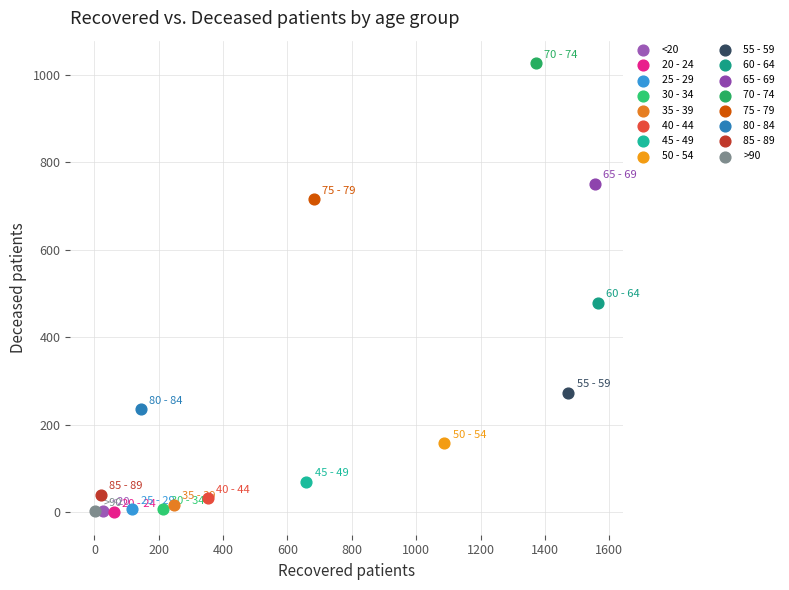

Which series contains the highest Y value?

70 - 74